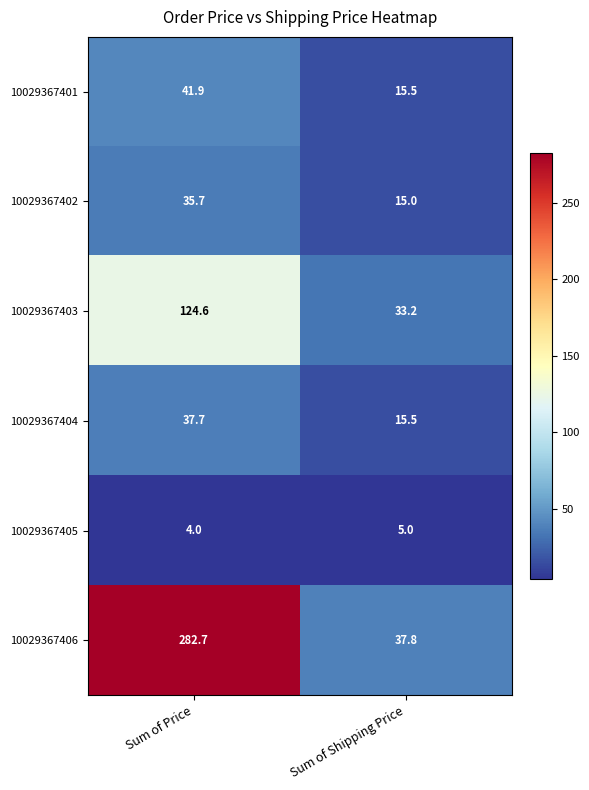

What is the total value across all series at Sum of Shipping Price?

122.0